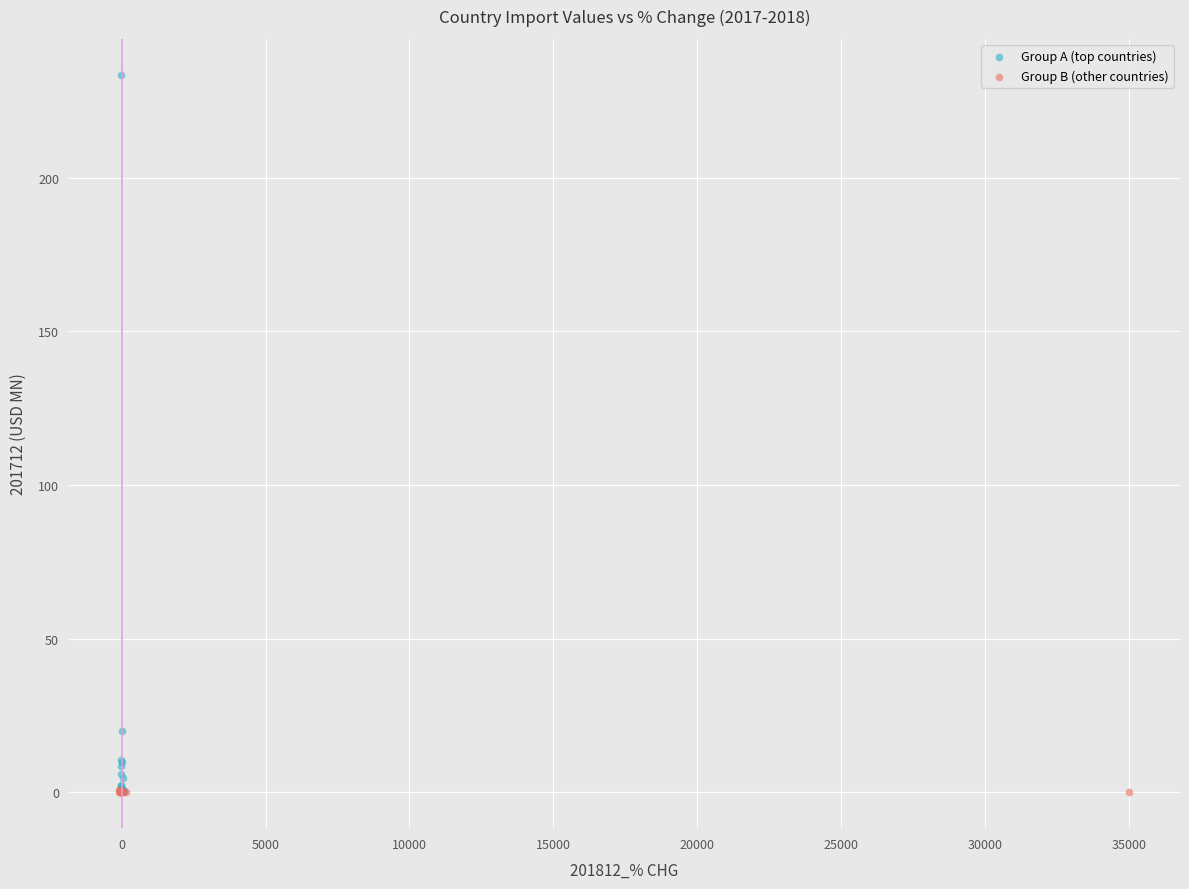

Which series has the largest Y range (max minus min)?

Group A (top countries)